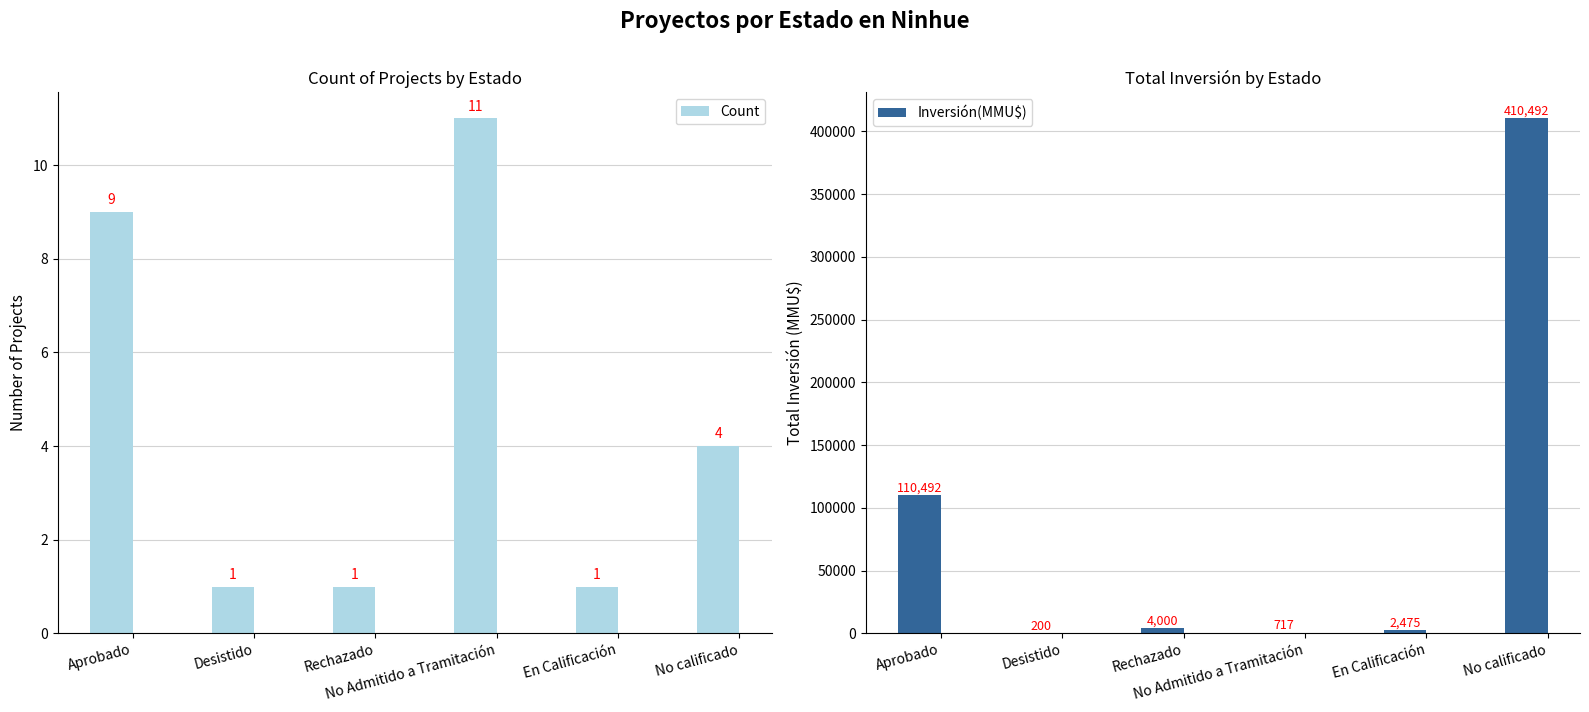

What is the highest value of the Count series?

11